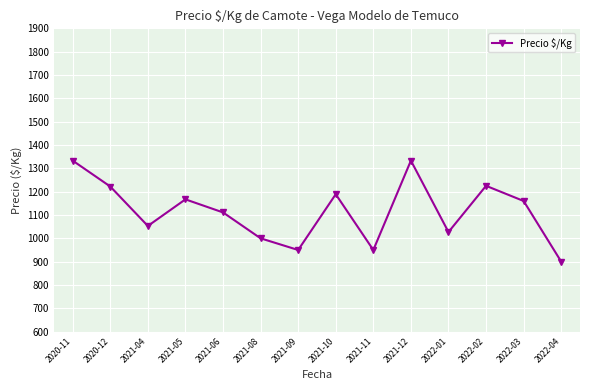

Is it true that the value at 2021-10 is 421?

False